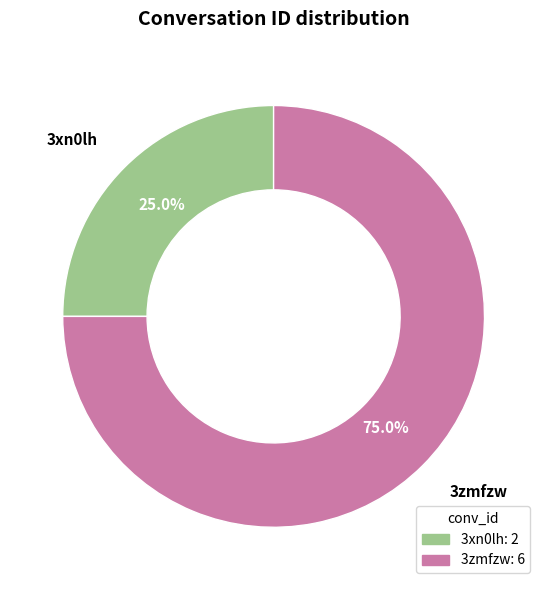

Is it true that 3zmfzw is 63% of the pie?

False